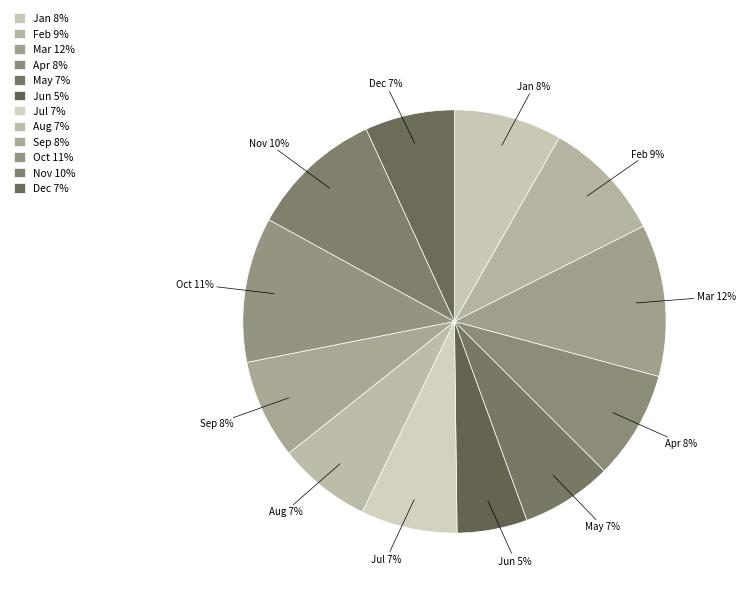

To the nearest percent, what is the combined percentage of Jul 7% and Sep 8%?

15%